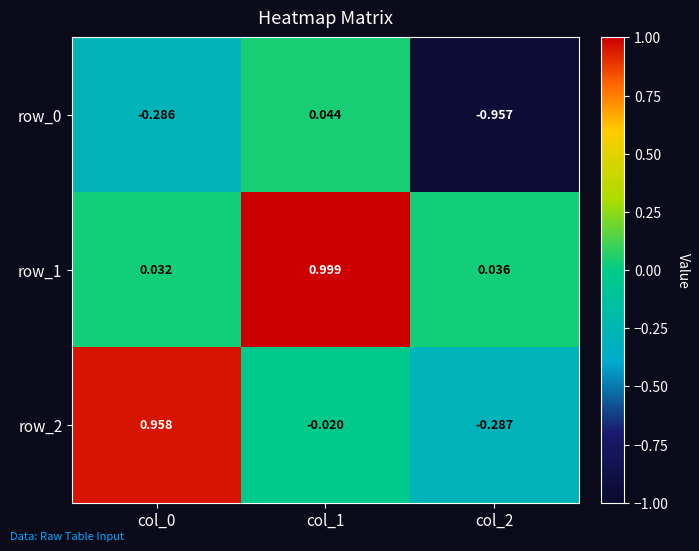

Is the value of row_2 at col_2 greater than the value of row_0 at col_0?

No